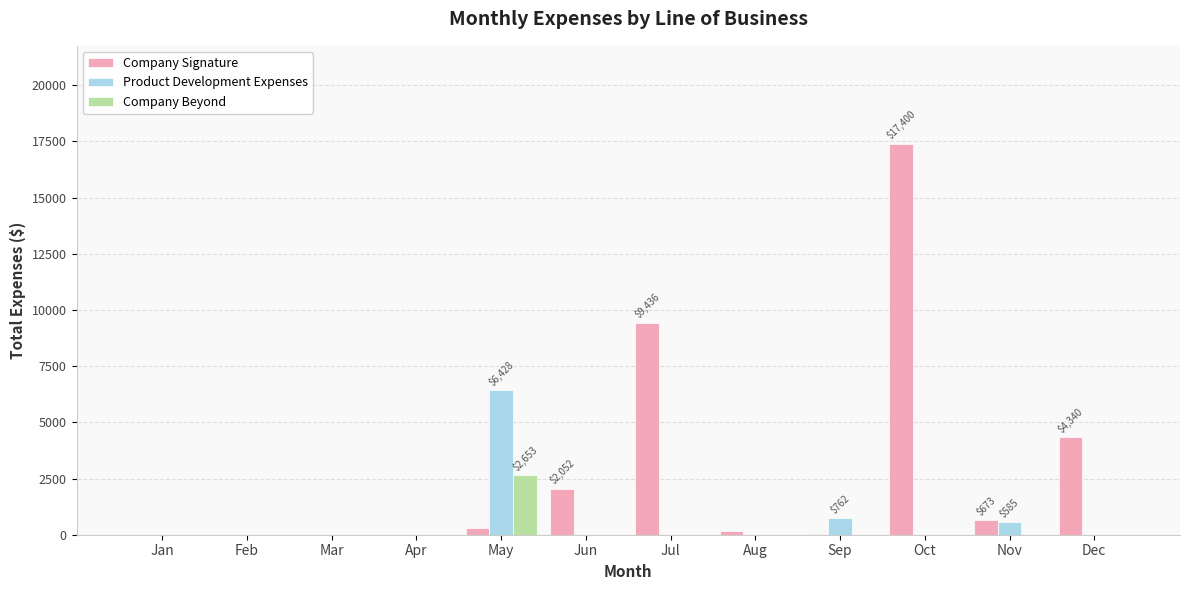

What is the difference between the Company Signature values at Jan and Aug?

159.3